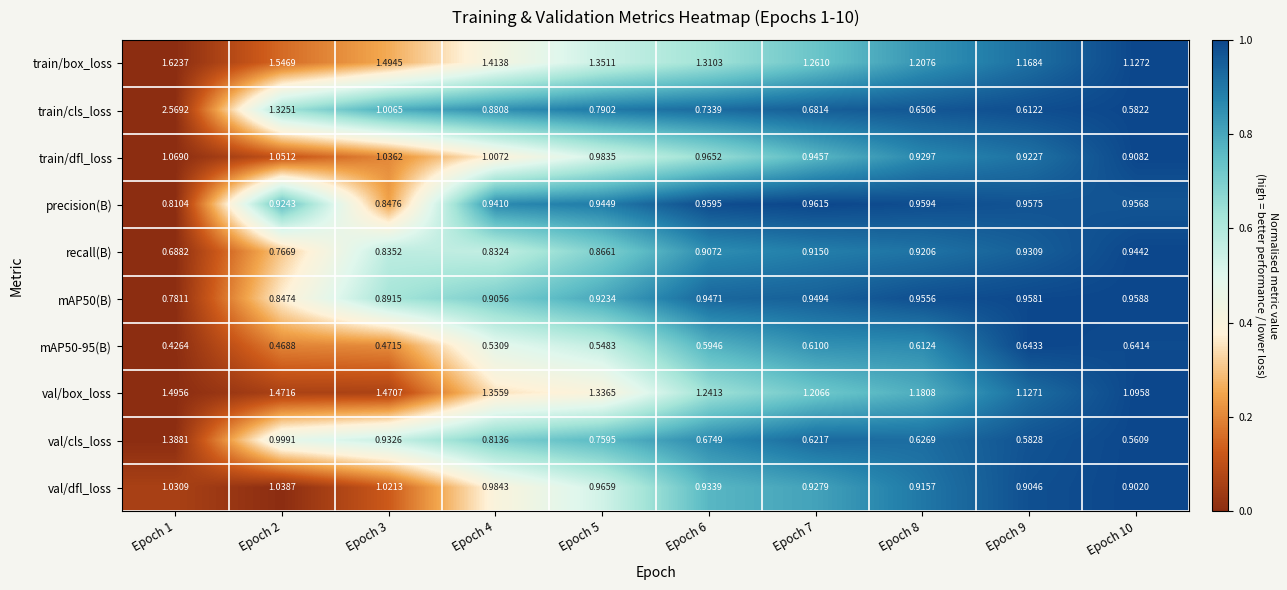

Which series has the largest range (max minus min)?

train/cls_loss